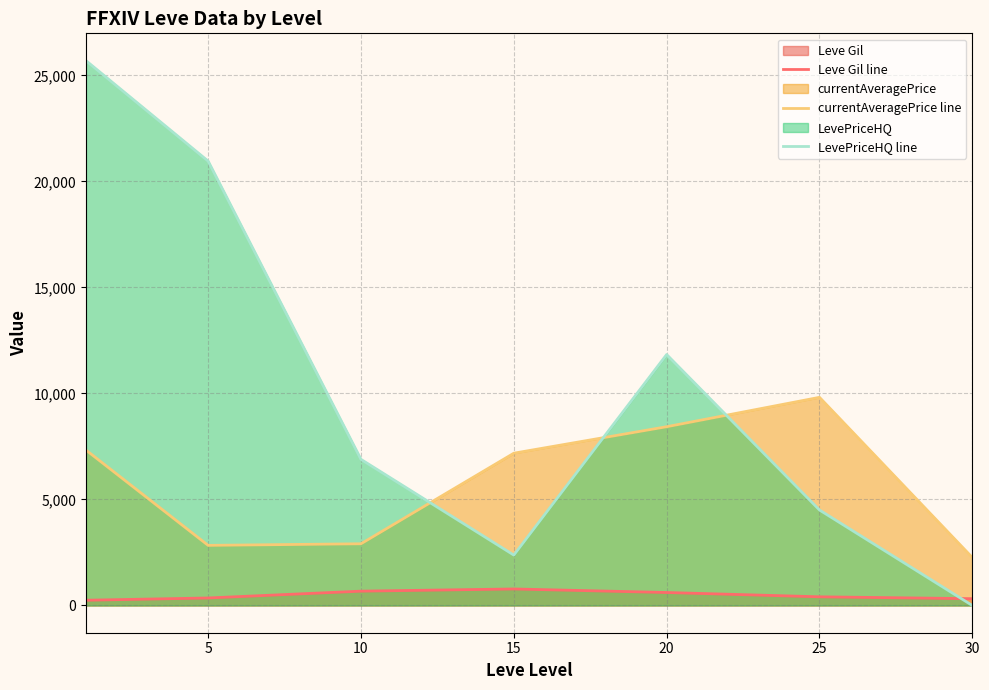

At how many categories does at least one series exceed 2499?

6